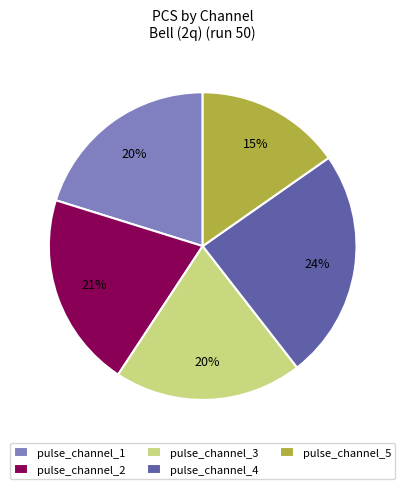

Is there any slice that represents more than half of the pie?

No